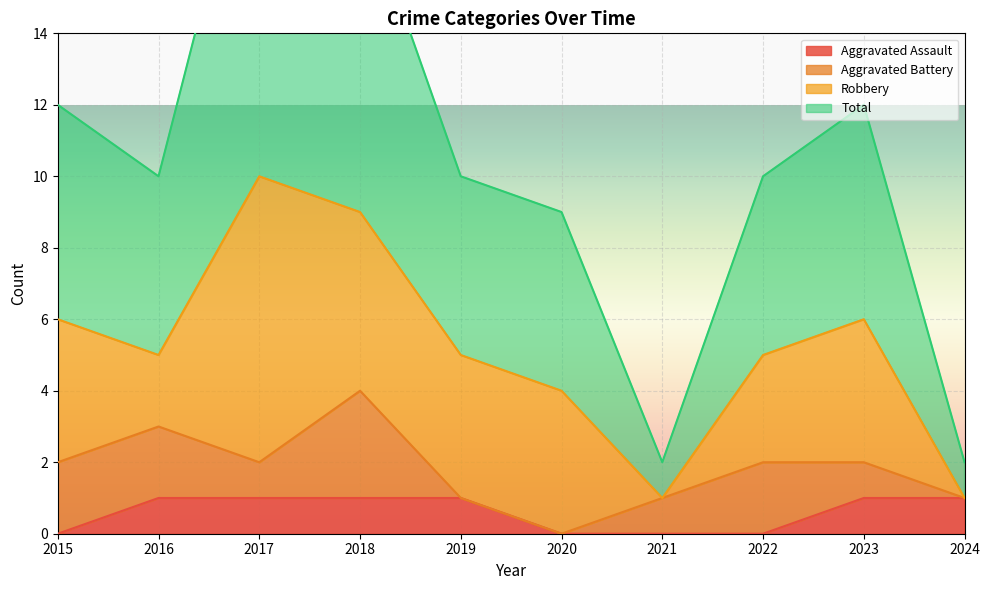

Which series has the largest total across all categories?

Total